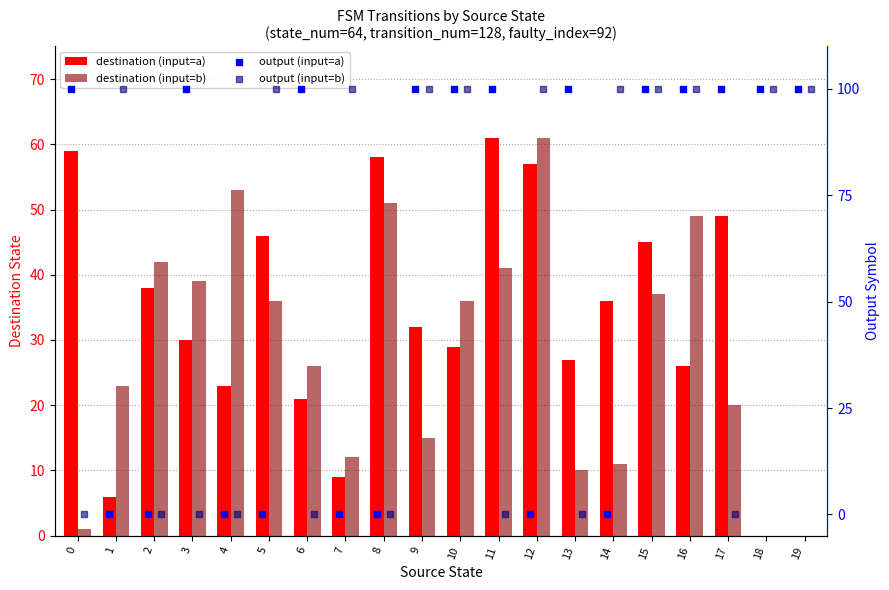

Which series has the largest Y range (max minus min)?

output (input=a)